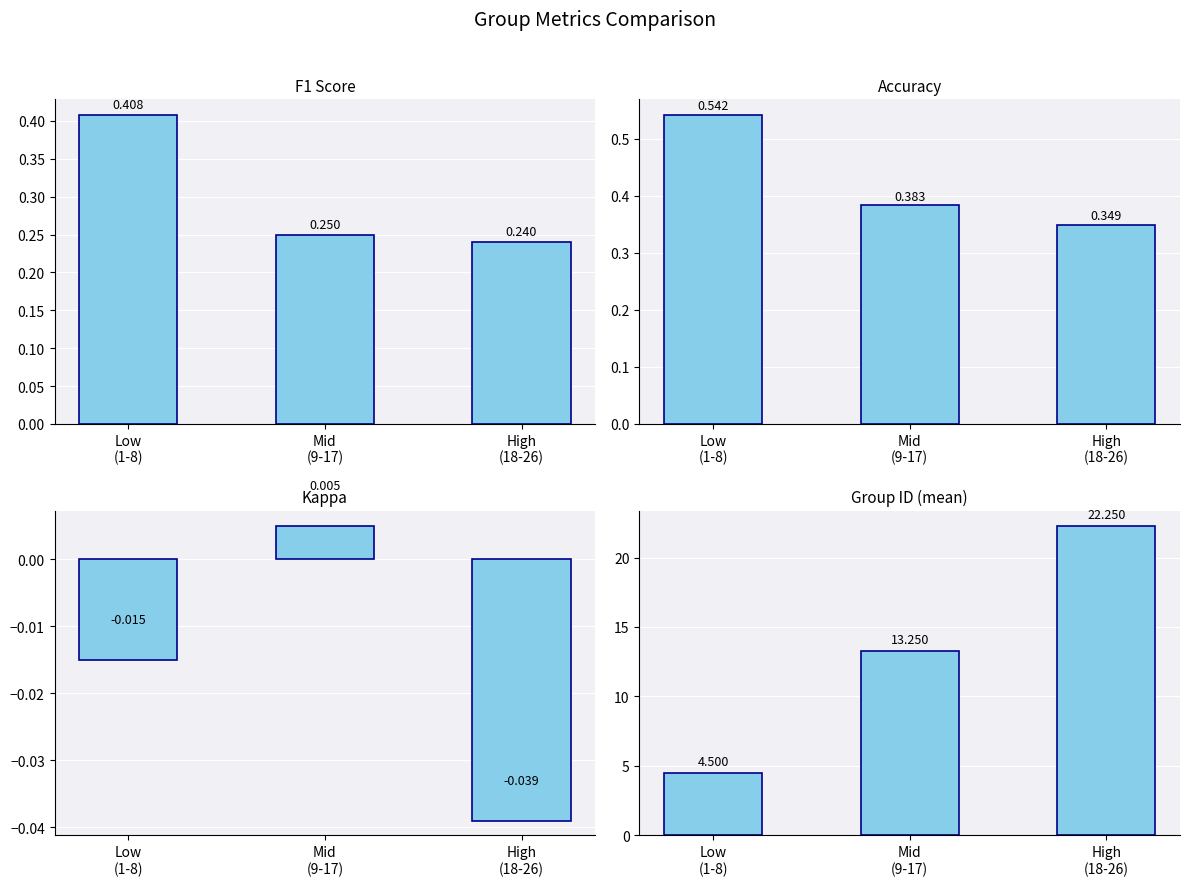

Between Low
(1-8) and High
(18-26), which is larger?

Low
(1-8)